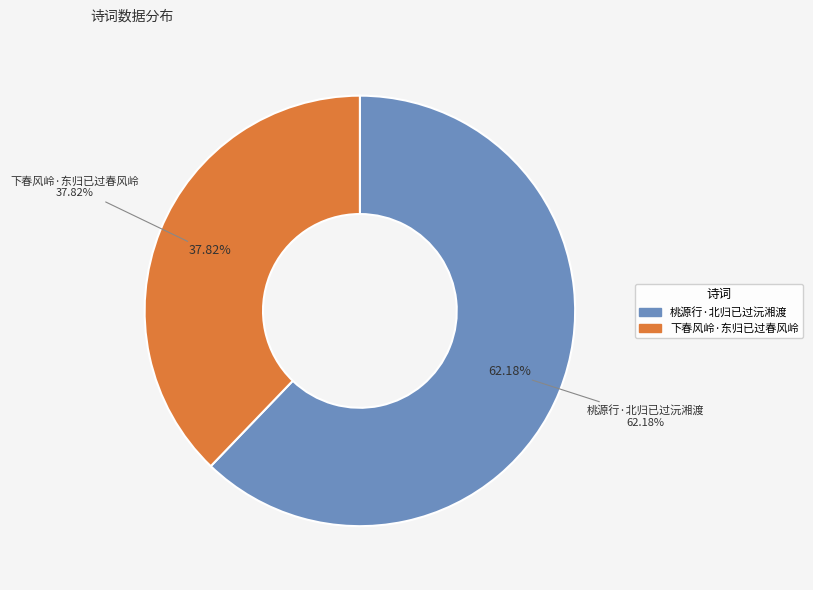

What percentage is the 下春风岭·东归已过春风岭 slice, to the nearest percent?

38%